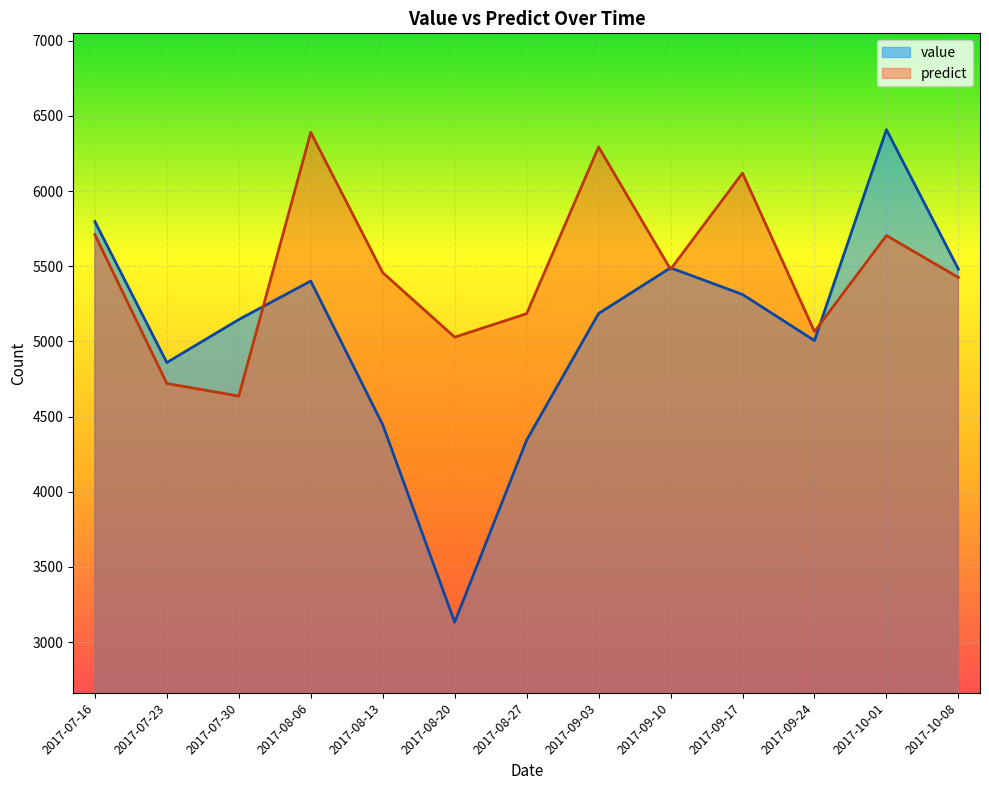

Is the value of value at 2017-09-03 greater than the value of predict at 2017-09-10?

No